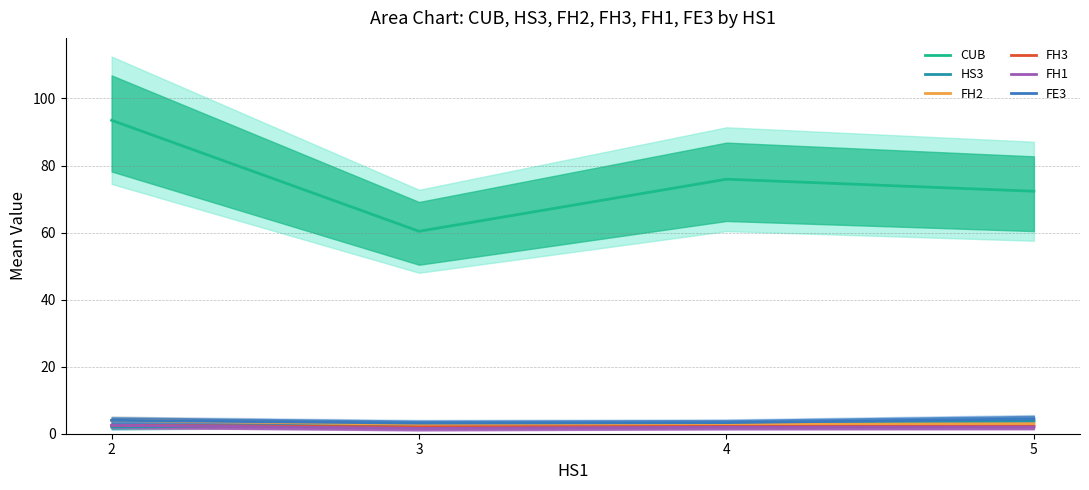

What is the approximate value of FH1 at 3?

1.6